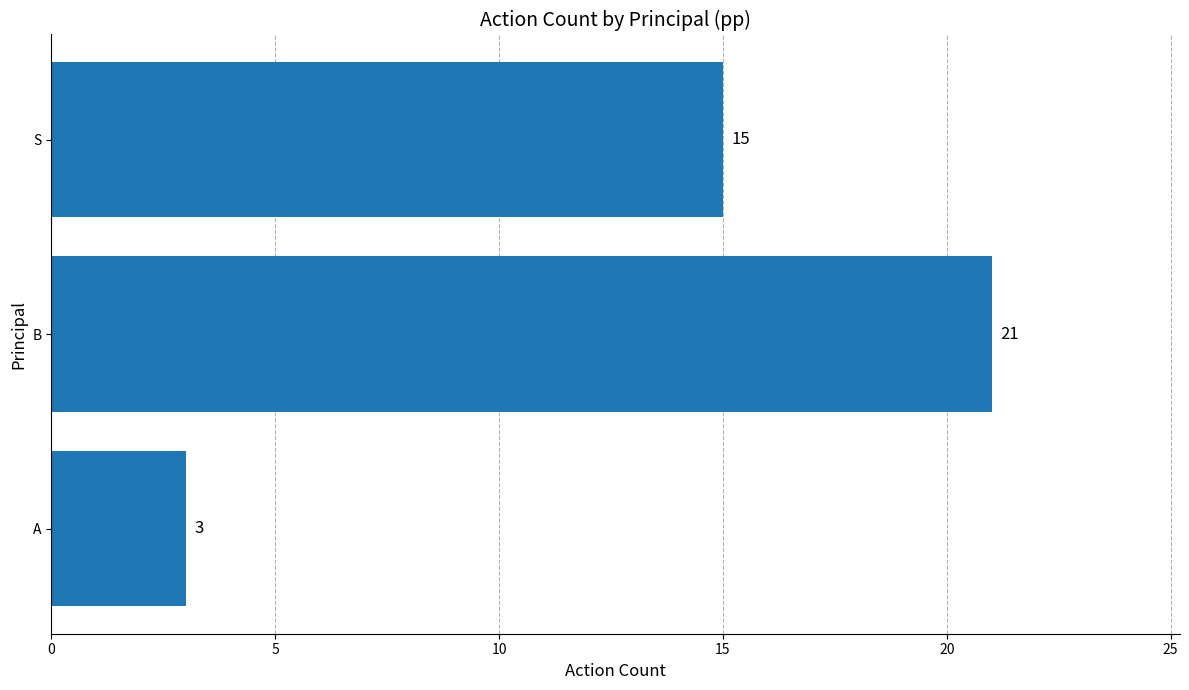

Reading bottom to top, what are all the values shown in this chart?

A=3	B=21	S=15